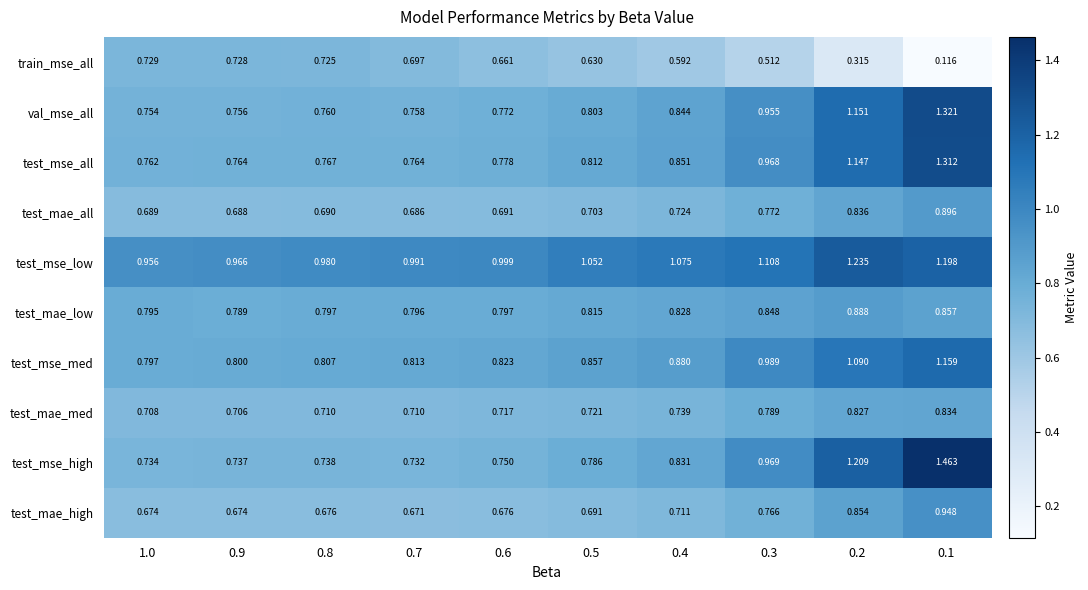

Which series changed the most between 0.8 and 0.1?

test_mse_high